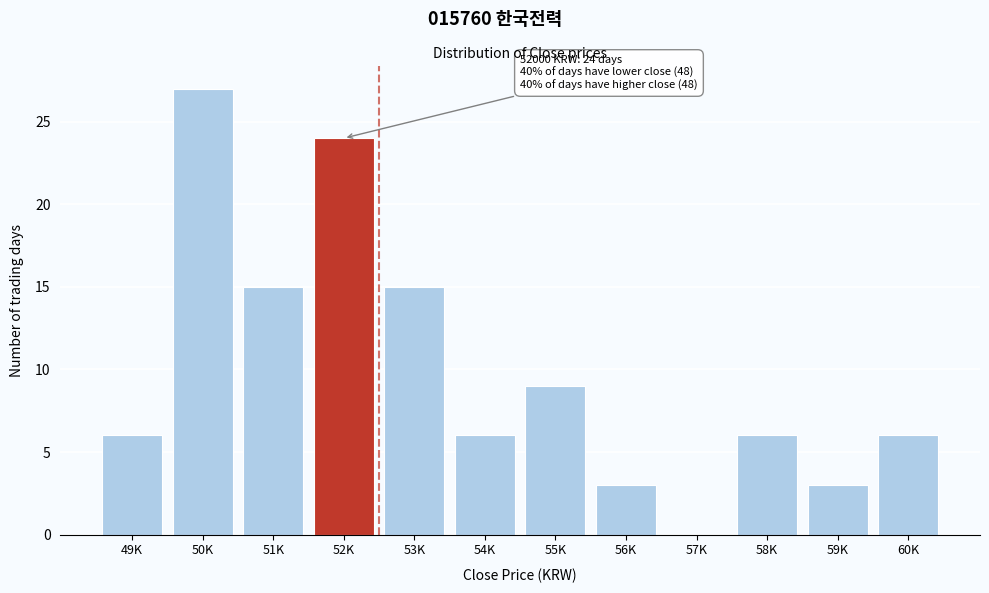

Reading right to left, what are all the values shown in this chart?

60K=6	59K=3	58K=6	57K=0	56K=3	55K=9	54K=6	53K=15	52K=24	51K=15	50K=27	49K=6